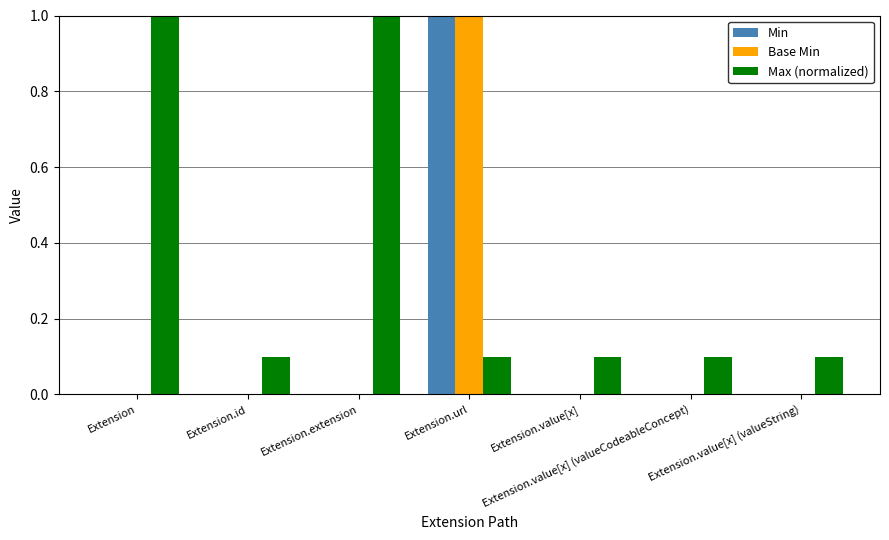

Reading left to right, list all the values displayed in this chart.

Min: Extension=0.0	Extension.id=0.0	Extension.extension=0.0	Extension.url=1.0	Extension.value[x]=0.0	Extension.value[x] (valueCodeableConcept)=0.0	Extension.value[x] (valueString)=0.0
Base Min: Extension=0.0	Extension.id=0.0	Extension.extension=0.0	Extension.url=1.0	Extension.value[x]=0.0	Extension.value[x] (valueCodeableConcept)=0.0	Extension.value[x] (valueString)=0.0
Max (normalized): Extension=1.0	Extension.id=0.1	Extension.extension=1.0	Extension.url=0.1	Extension.value[x]=0.1	Extension.value[x] (valueCodeableConcept)=0.1	Extension.value[x] (valueString)=0.1